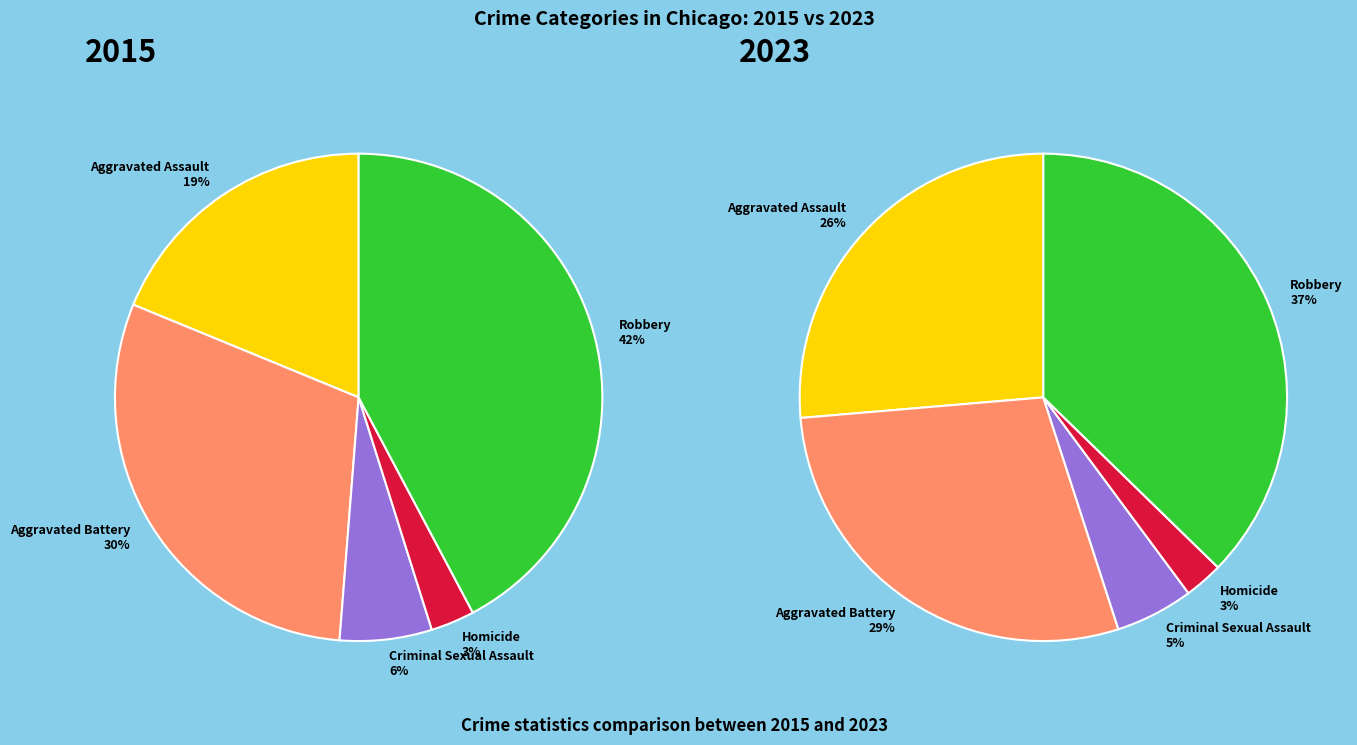

What is the largest slice in the pie chart?

Robbery